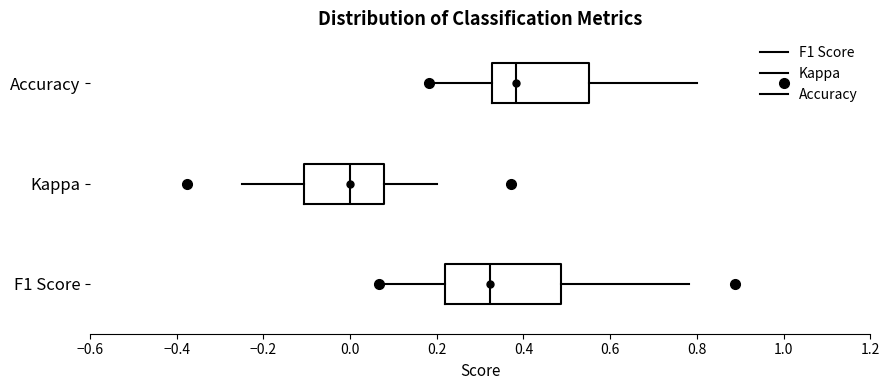

Reading bottom to top, read every box against the x-axis: the position of its median line, the range the box covers, and the ends of its whiskers. The values are not printed on the chart, so give them approximately, as read against the axis.

F1 Score: median 0.32, box 0.22 to 0.48, whiskers 0.06 to 0.78
Kappa: median 0.00, box -0.10 to 0.08, whiskers -0.24 to 0.20
Accuracy: median 0.38, box 0.32 to 0.56, whiskers 0.18 to 0.80